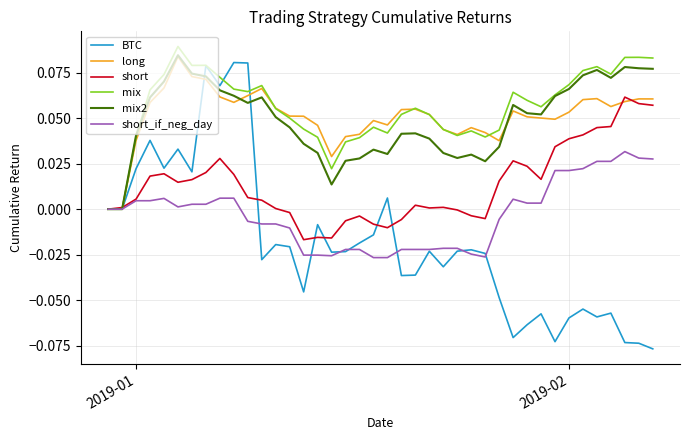

True or false: short has more than 0 interior local peaks.

True